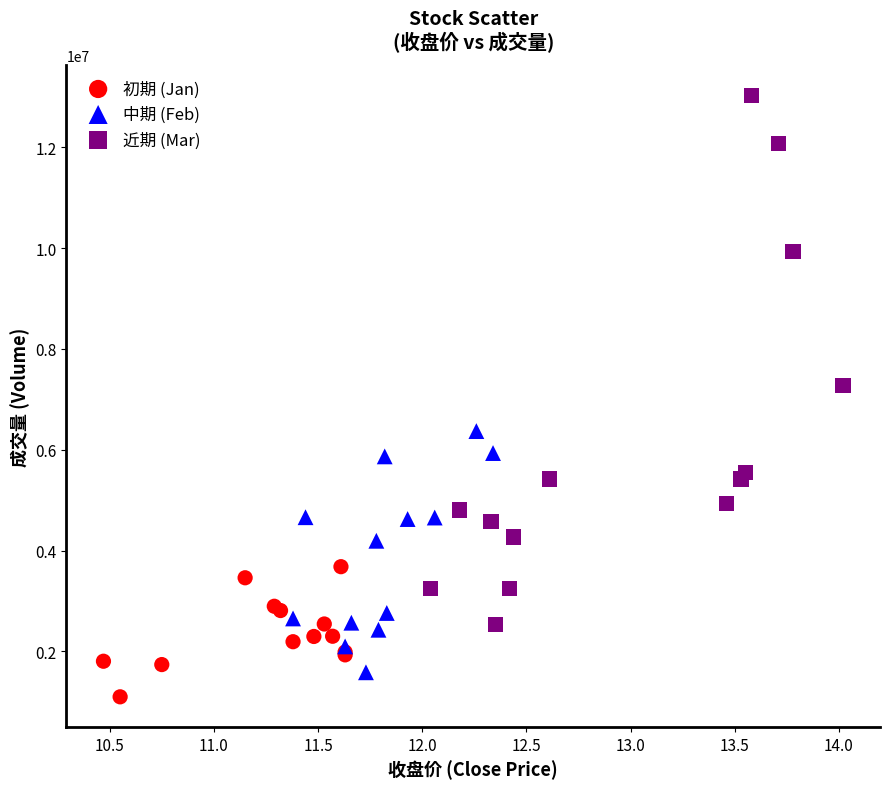

Which series contains the lowest Y value?

初期 (Jan)